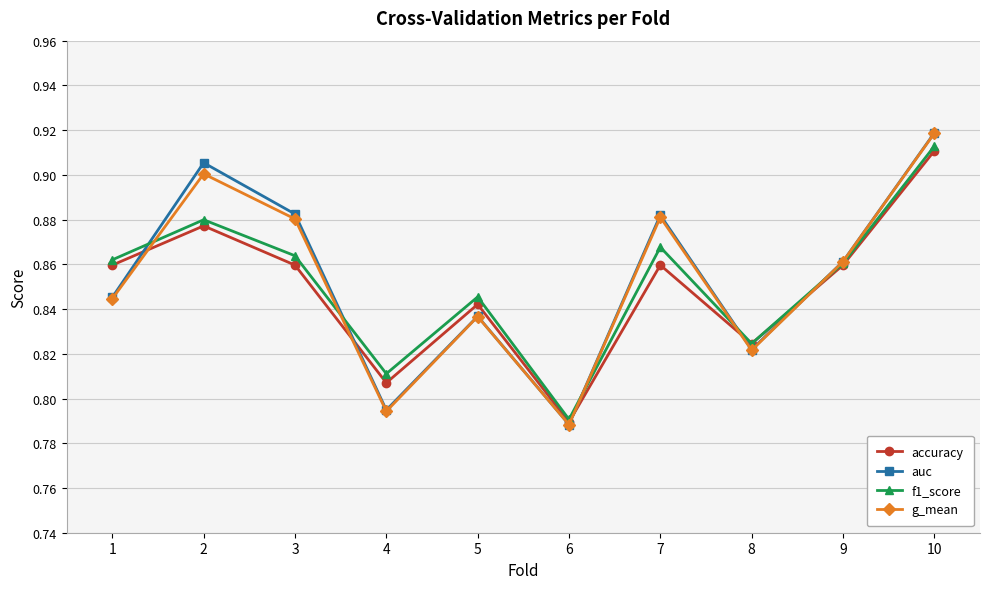

List the series in order of their overall mean, highest first.

auc, g_mean, f1_score, accuracy